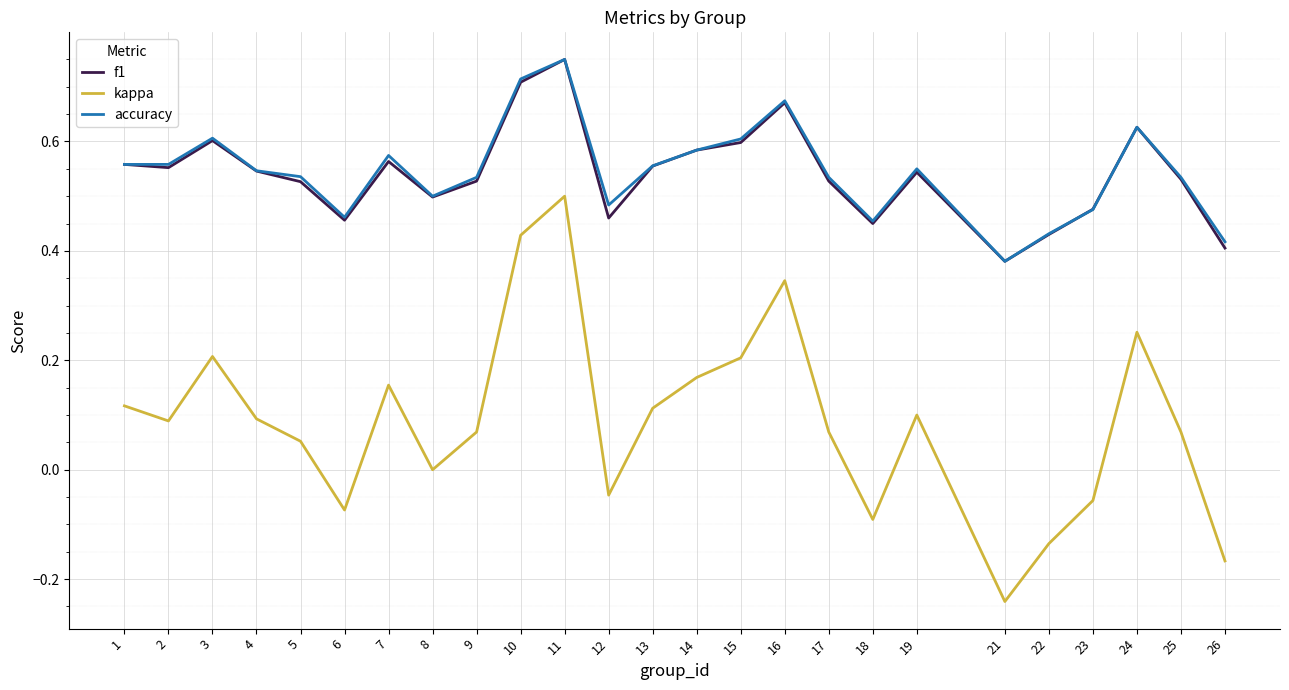

Which series has the widest spread of values?

kappa